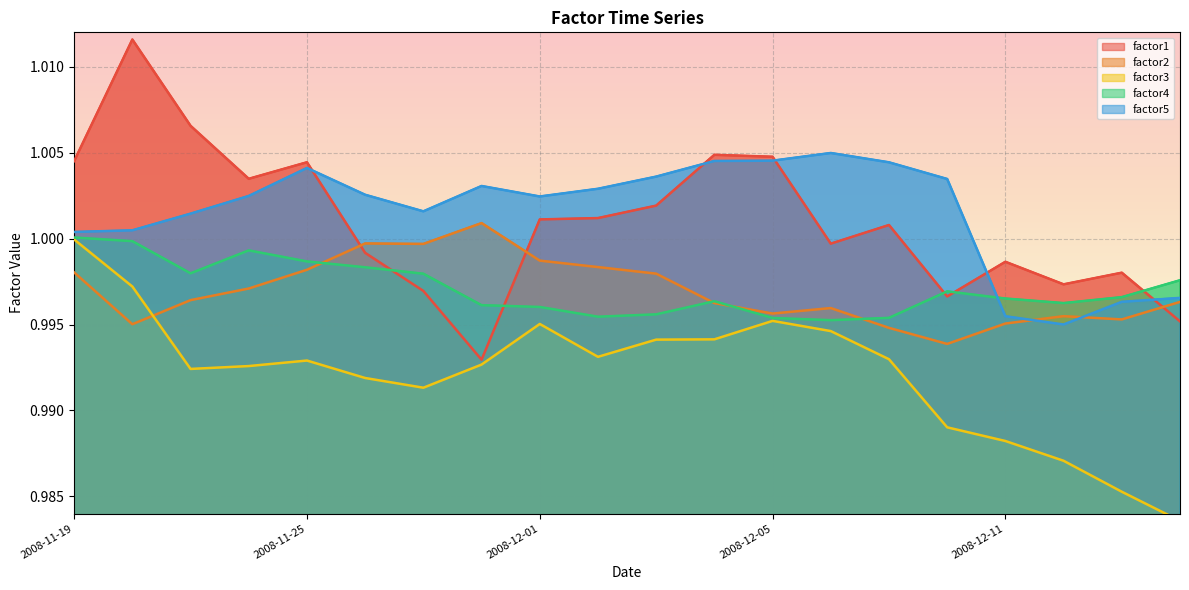

True or false: factor3 and factor5 intersect in this chart.

False